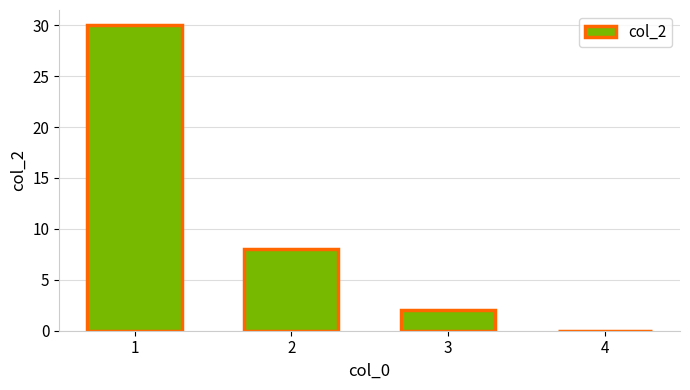

True or false: the data shows 8 at 2.

True